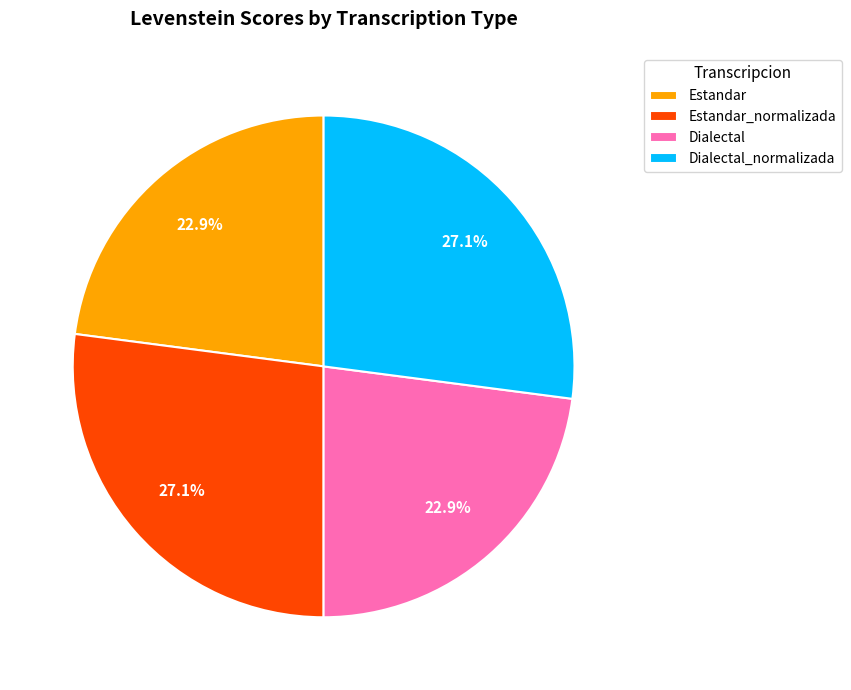

Approximately how many times larger is the value at Estandar compared to Dialectal?

1.0